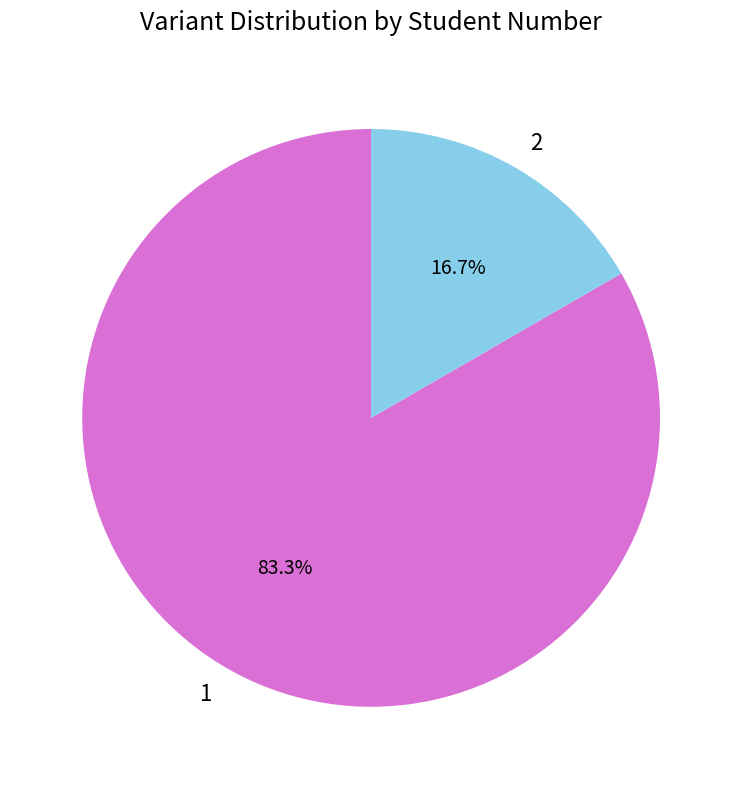

Is there a majority slice in this chart?

Yes